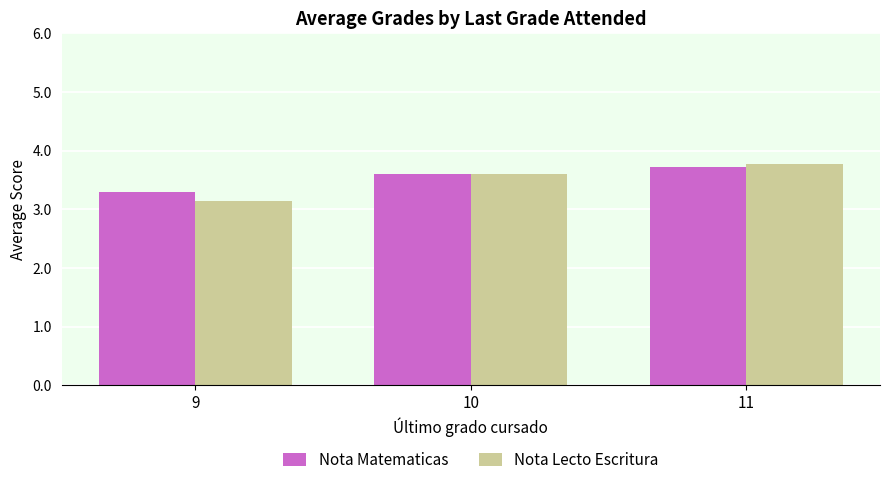

The Nota Matematicas series shows 6.3 at 11. True or false?

False